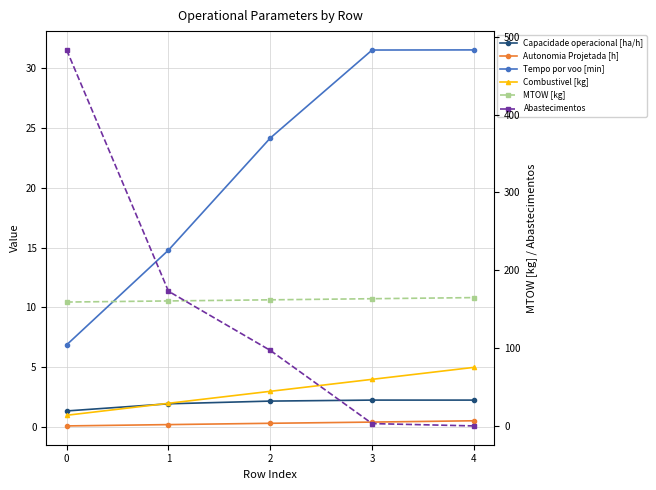

True or false: Combustivel [kg] and Autonomia Projetada [h] intersect in this chart.

False